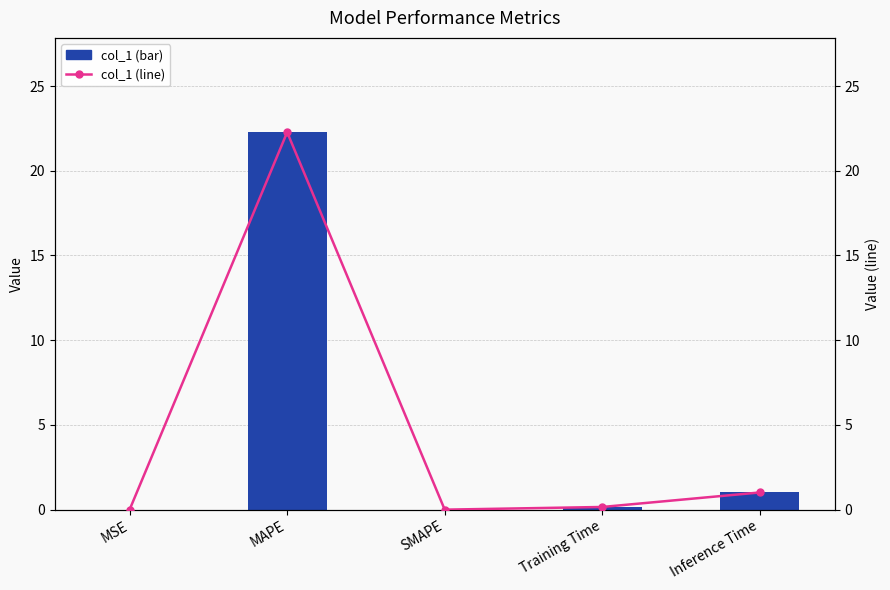

Which series has the largest range (max minus min)?

col_1